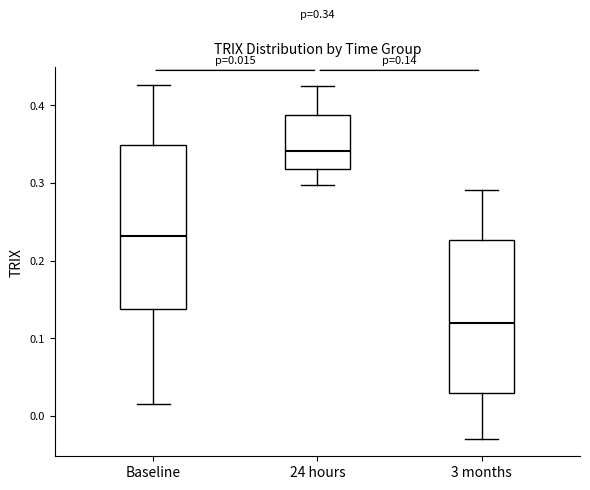

Which box's median line is the lowest?

3 months